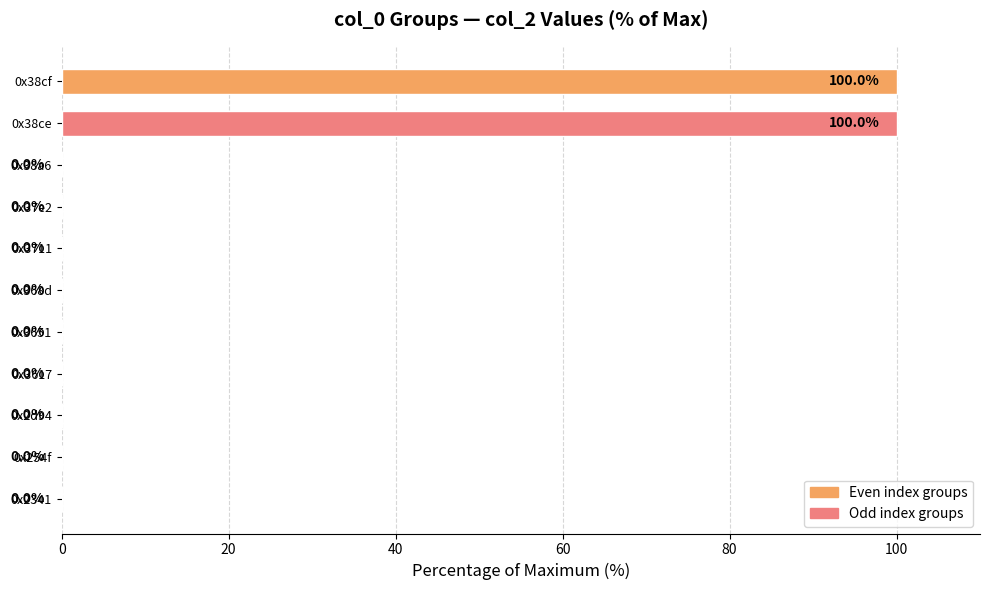

The value at 0x3651 is 0.0. True or false?

True